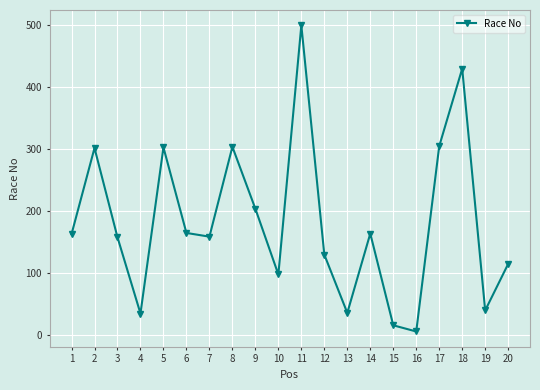

What is the value of the 5th point from the left?

303